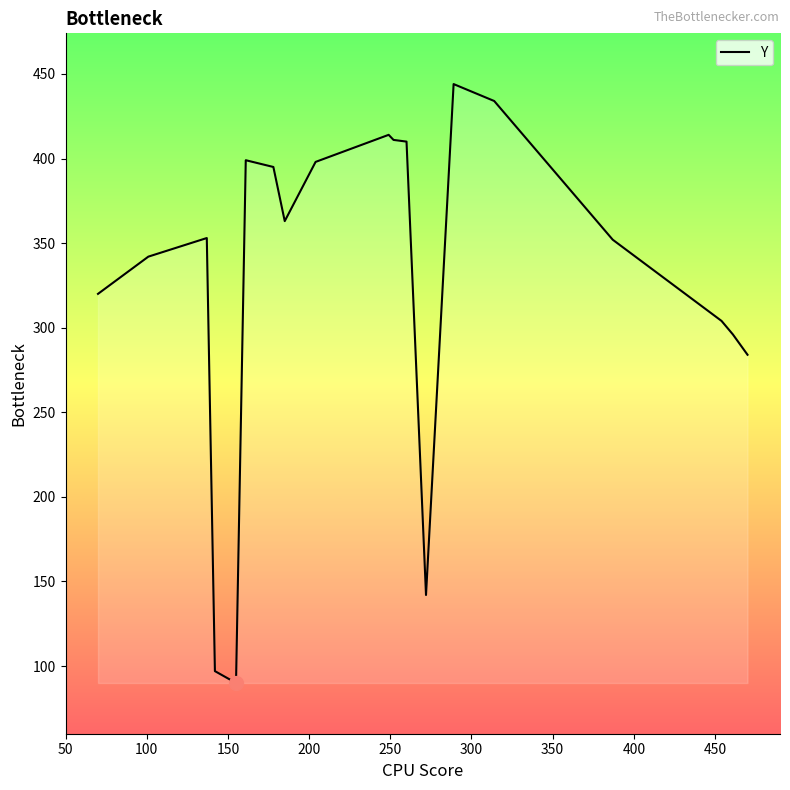

What is the minimum value shown in the chart?

90